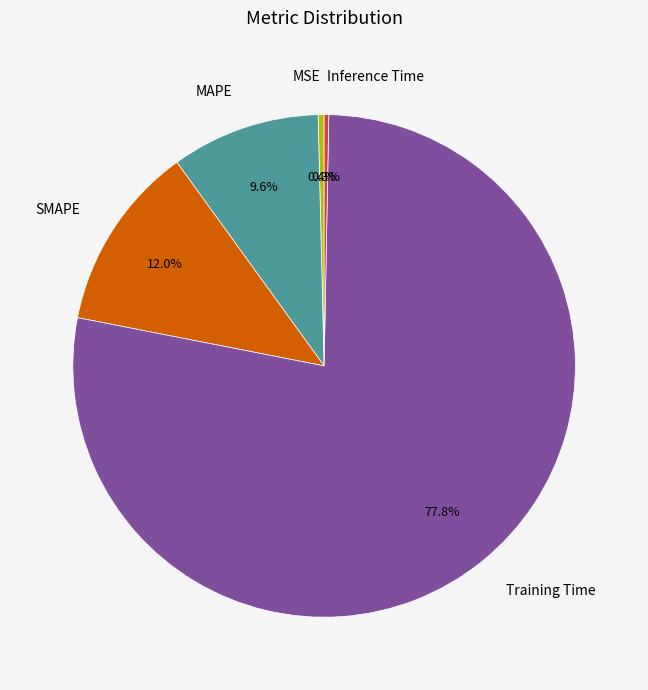

What percentage do MAPE and Inference Time together represent?

9.9%